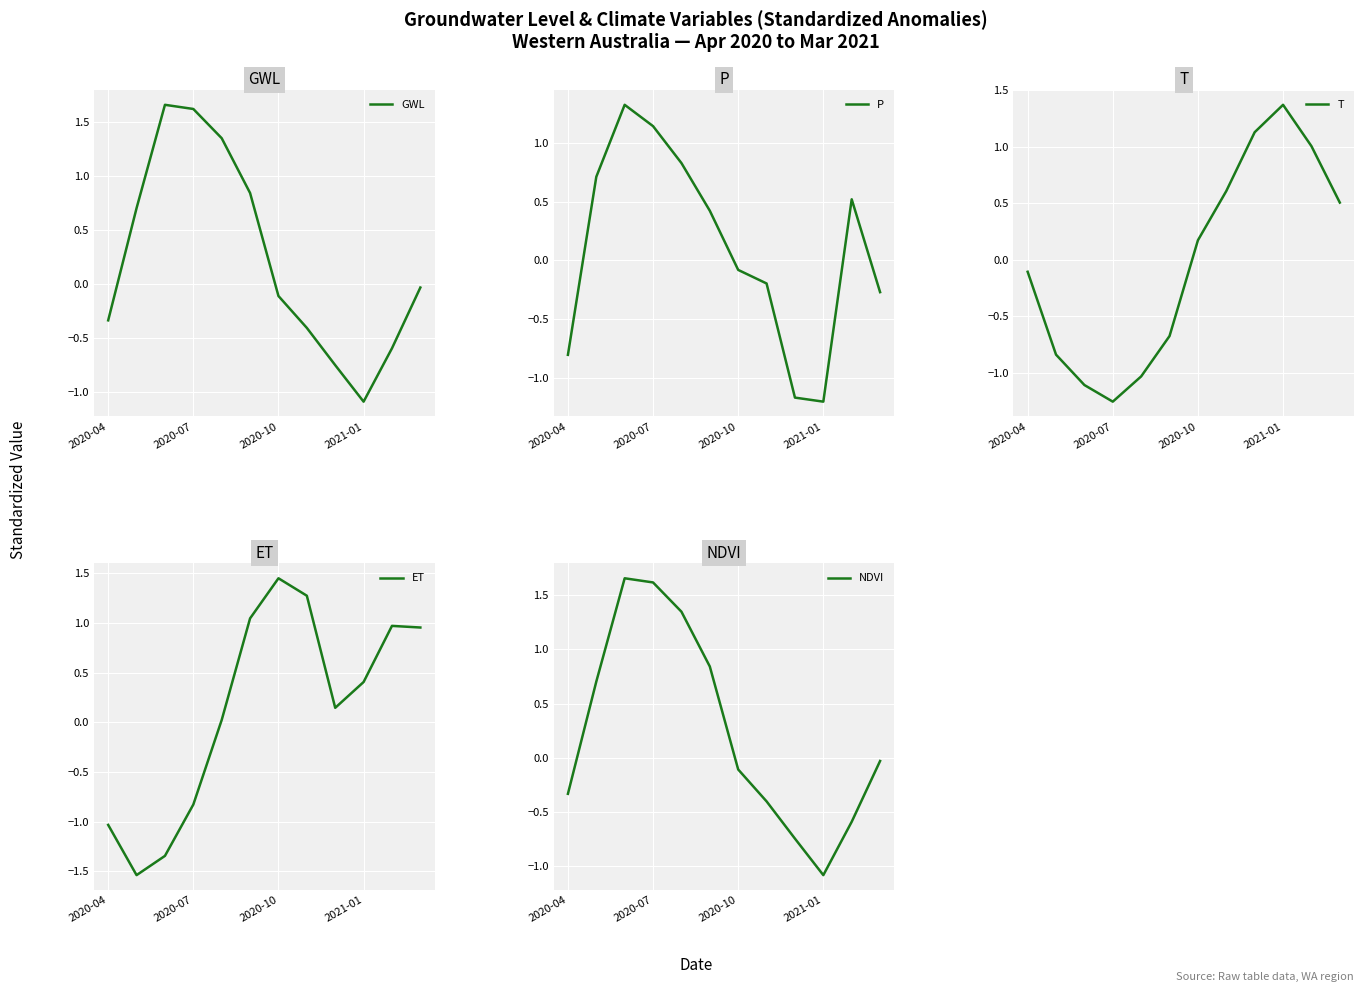

Where does the T series first go above 0?

2020-10